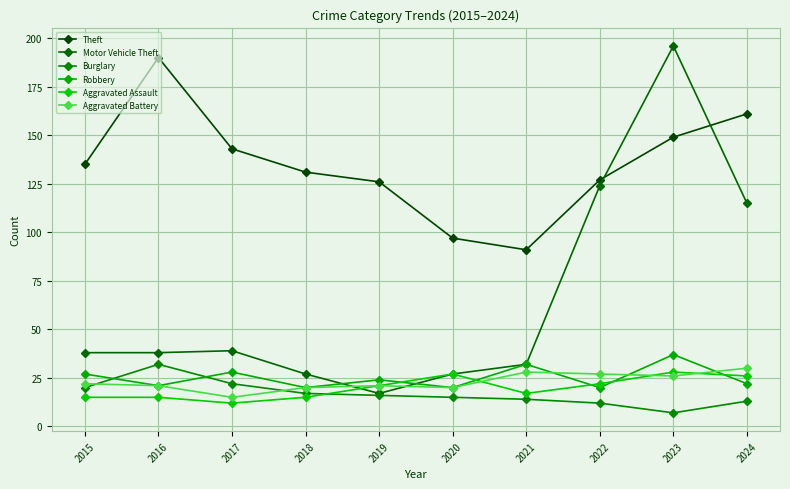

Where is Motor Vehicle Theft nearest to the value 106?

2024